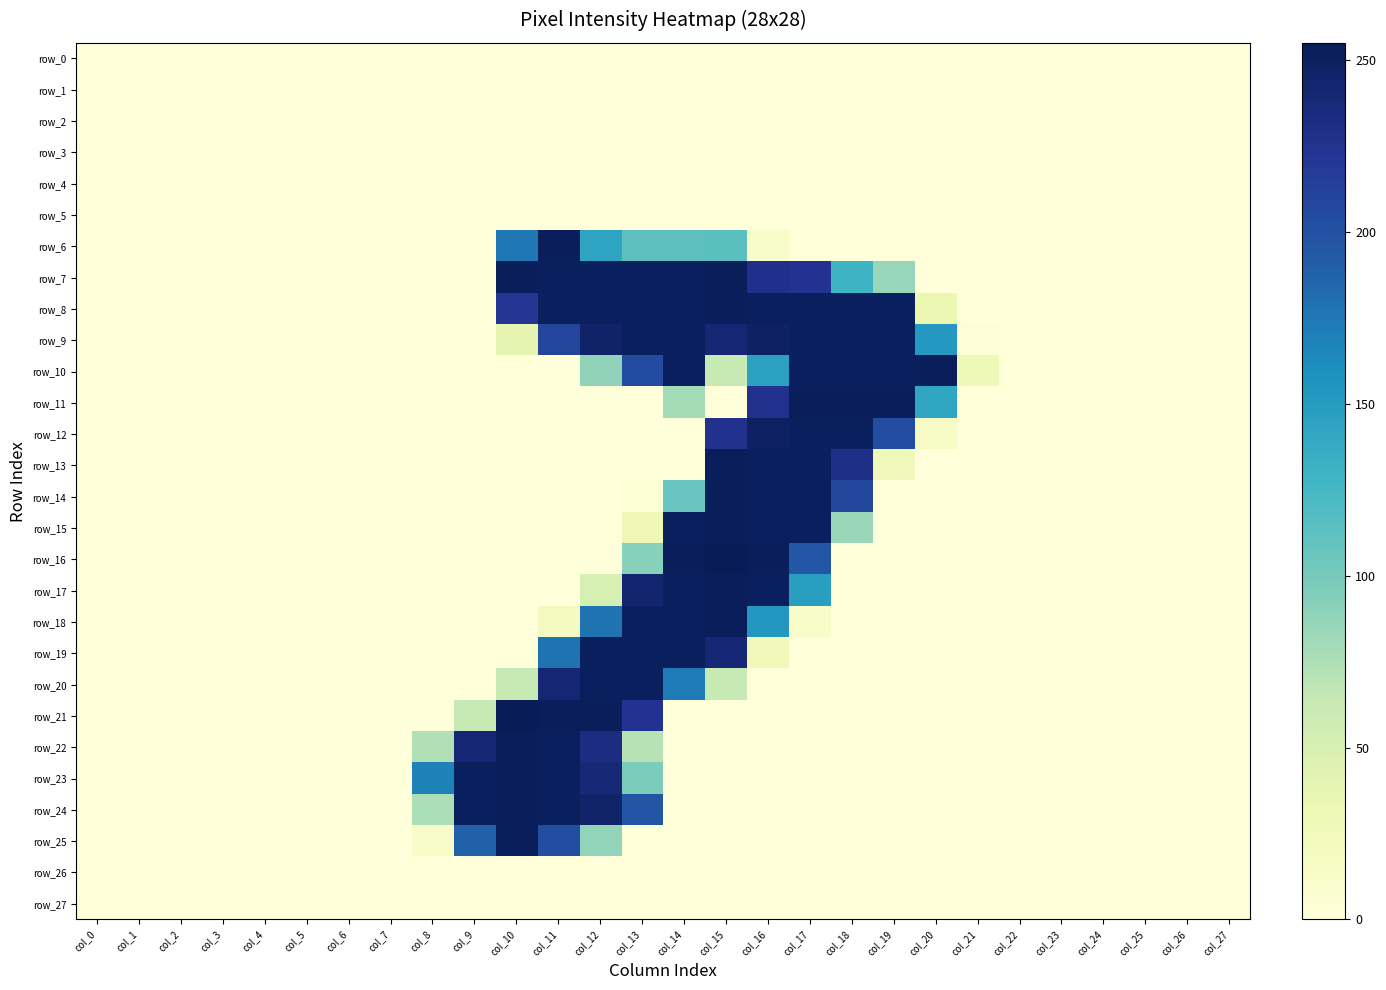

How many values in row_9 are above zero?

12